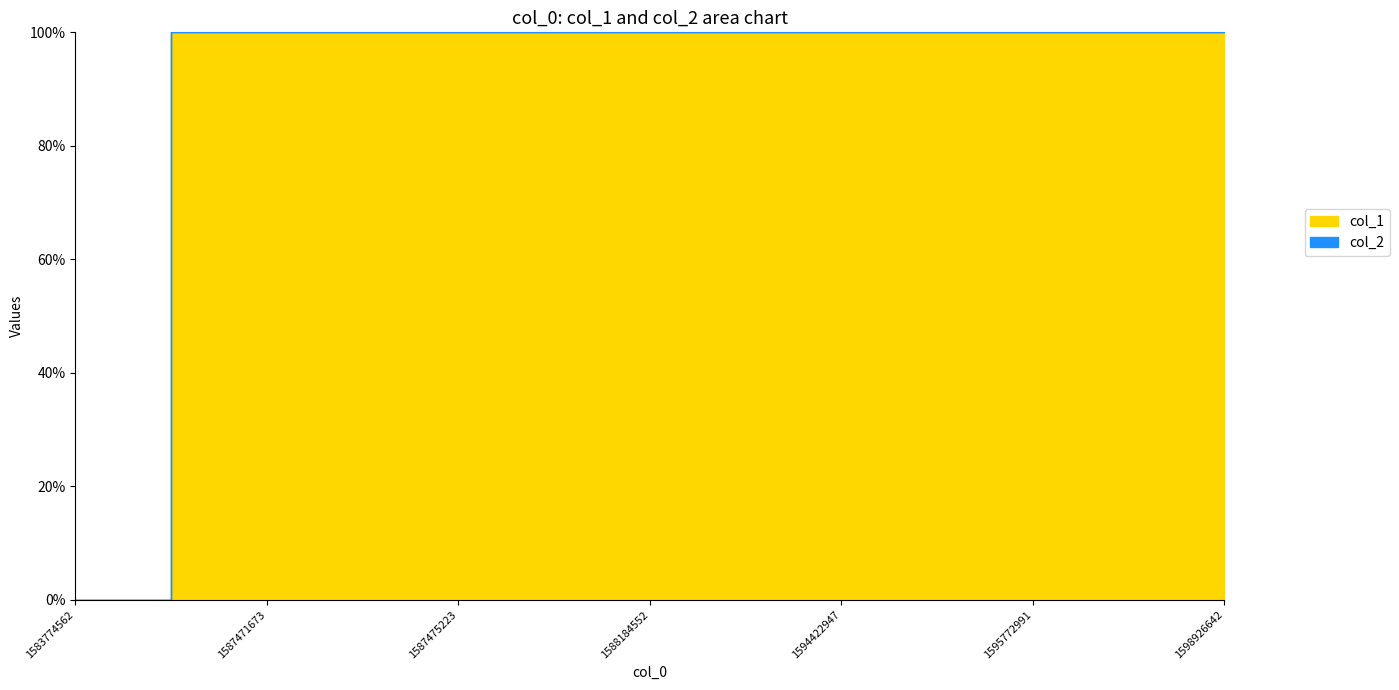

What are all the series names shown in the legend?

col_1, col_2